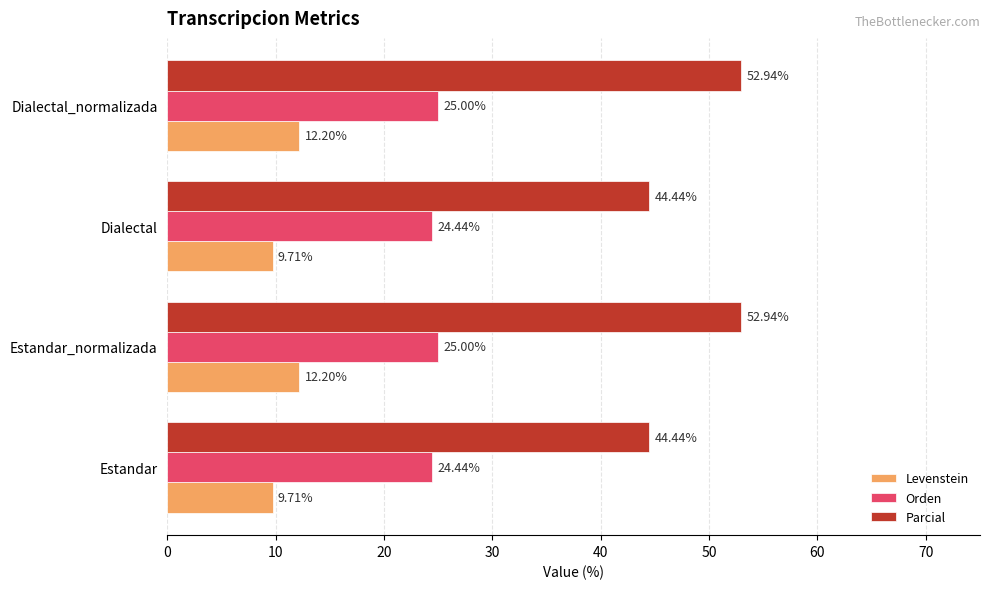

At how many categories does at least one series exceed 38?

4